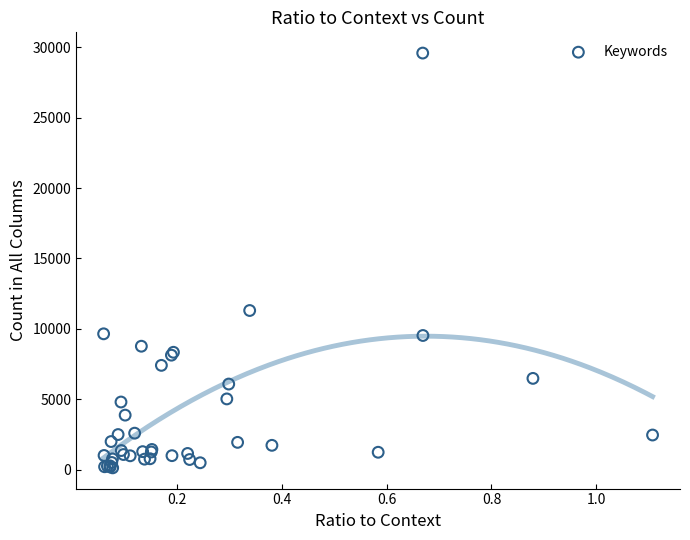

What Y value in the scatter plot is closest to 14858?

11304